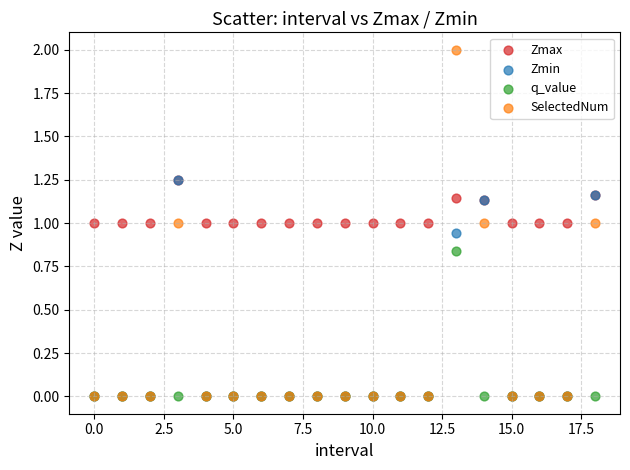

Which series has the widest spread of Y values?

SelectedNum